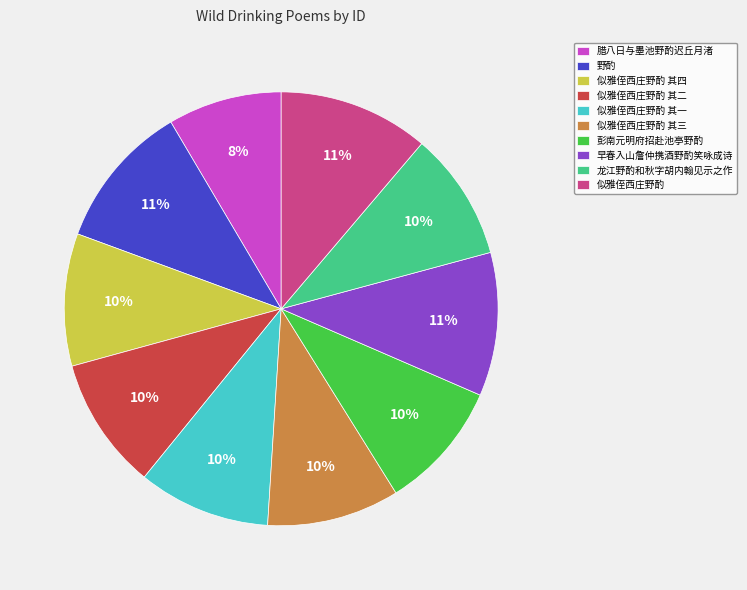

What is the ratio of the value at 似雅侄西庄野酌 其四 to the value at 龙江野酌和秋字胡内翰见示之作?

1.0